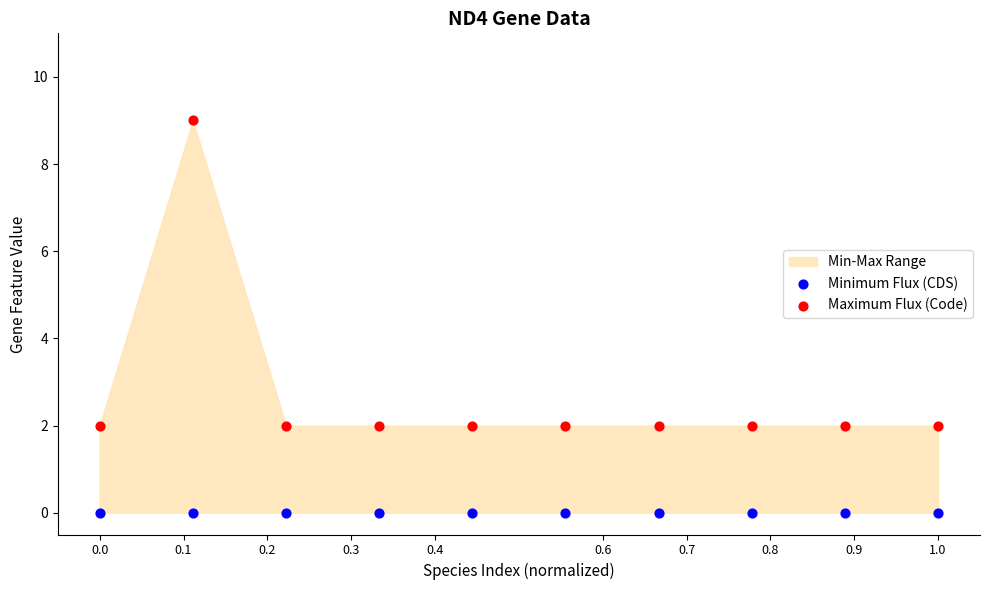

Which series contains the lowest Y value?

Minimum Flux (CDS)